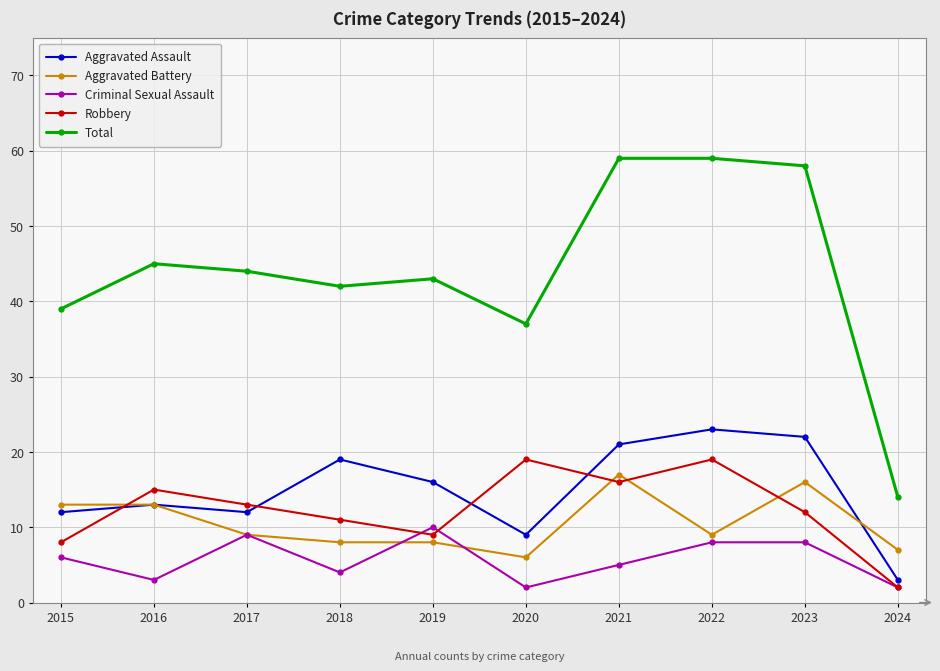

What is the approximate value of Total at 2020?

37